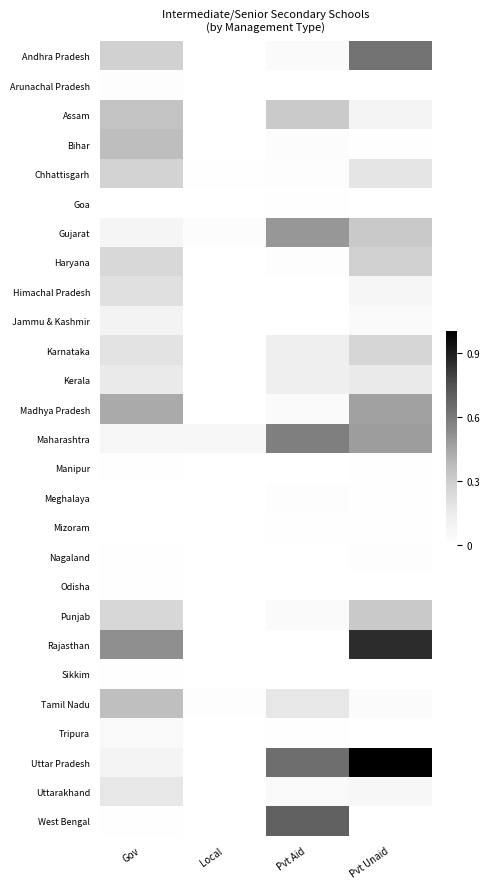

What is the spread (max minus min) of values at Pvt Unaid?

1.0